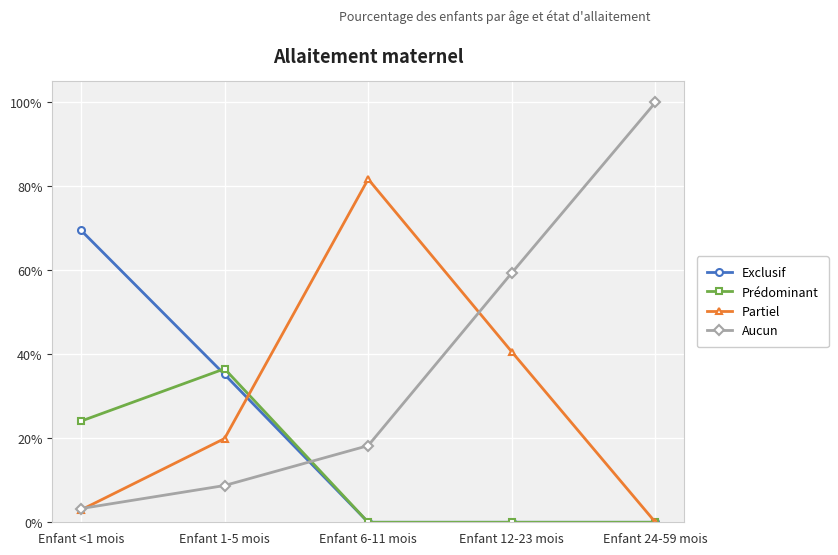

How many intersections are there between Prédominant and Aucun?

1